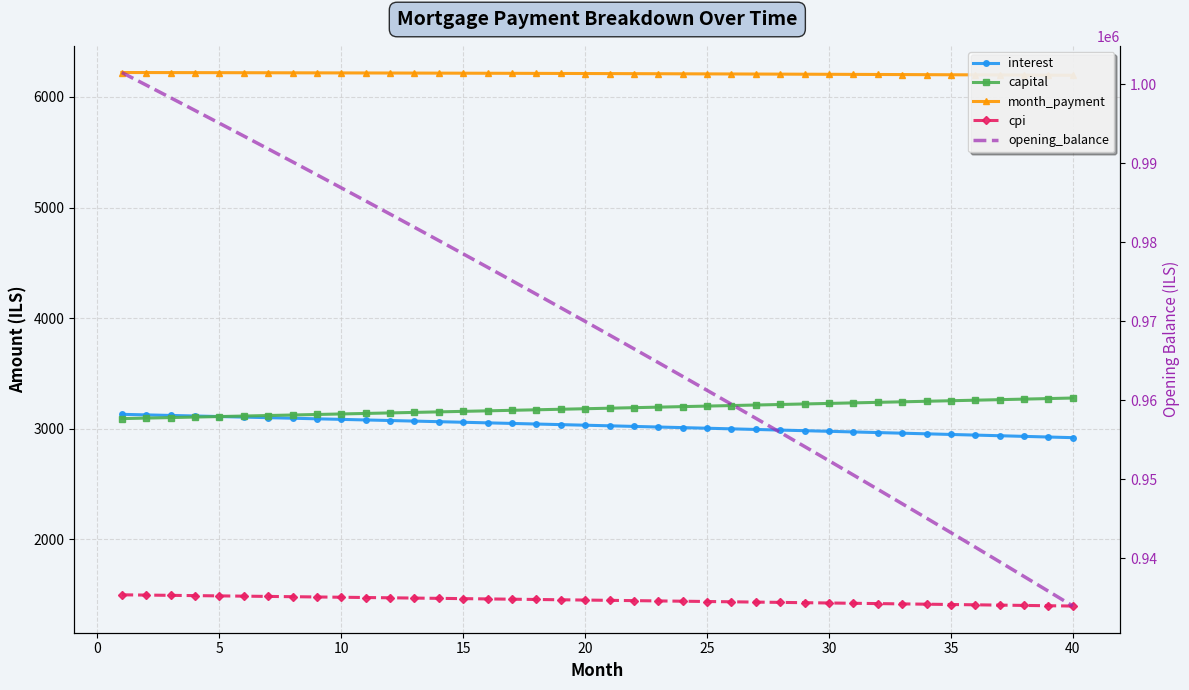

The interest series shows 1673.0 at 31. True or false?

False